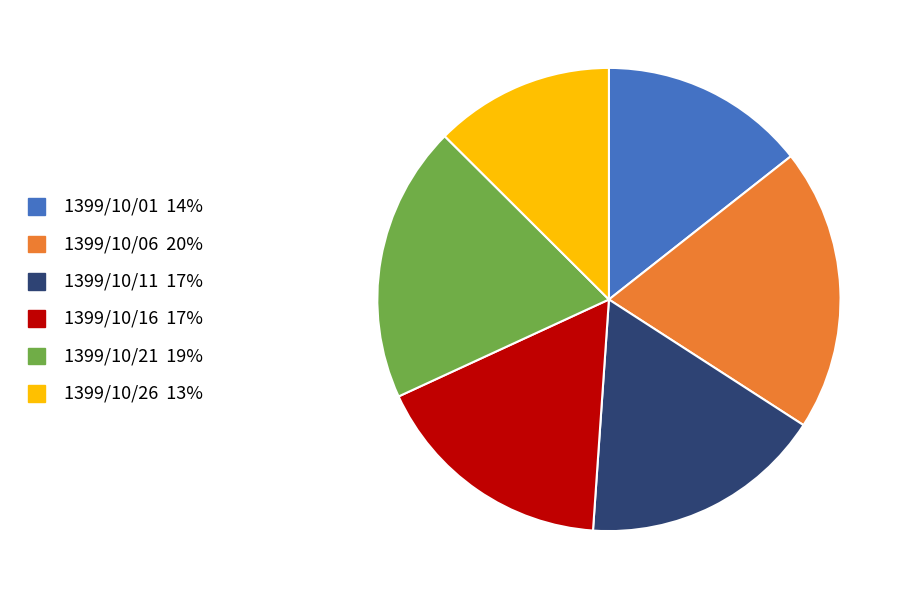

Is there a majority slice in this chart?

No